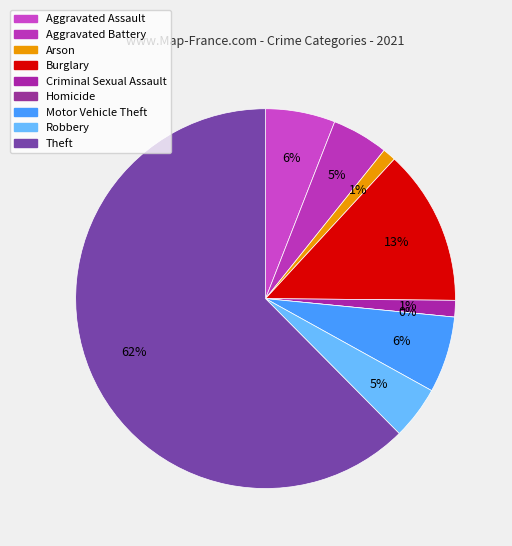

Between Burglary and Homicide, which is larger?

Burglary